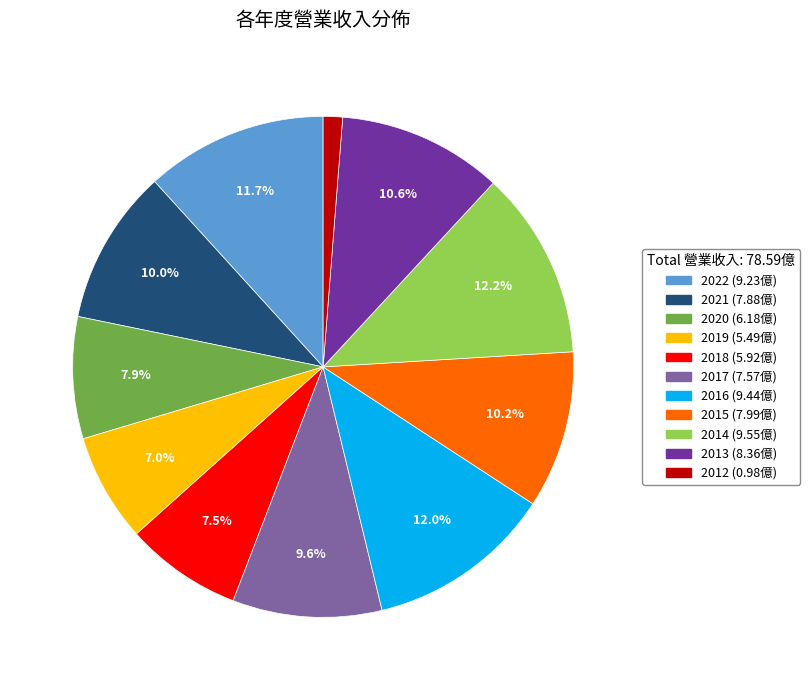

Does any single category account for the majority?

No